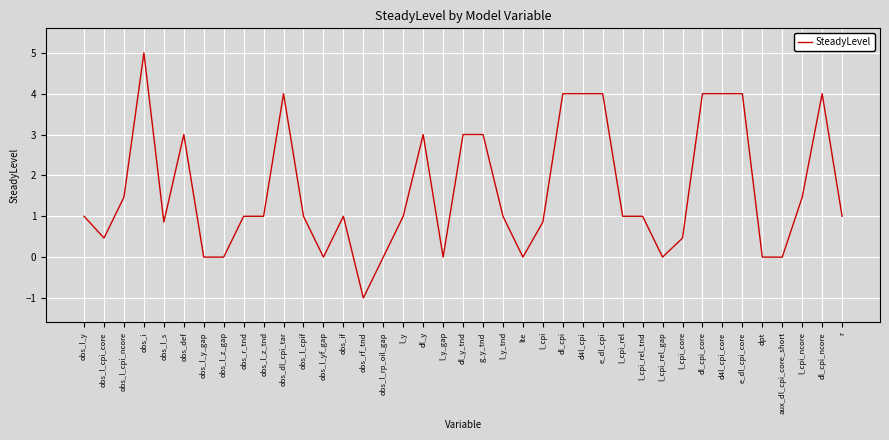

What position from the left is l_cpi?

24